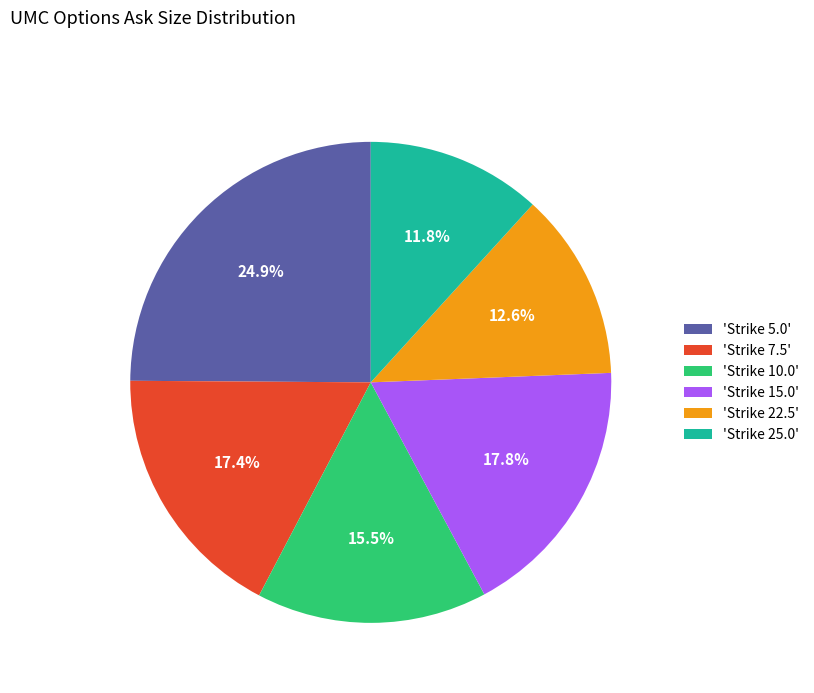

Does any single category account for the majority?

No